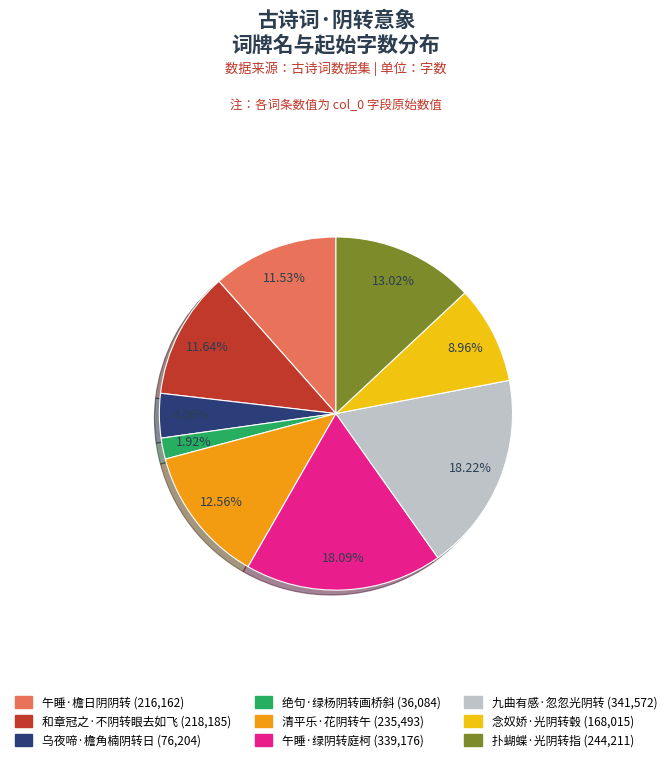

The 扑蝴蝶·光阴转指 slice represents 3% of the pie. True or false?

False